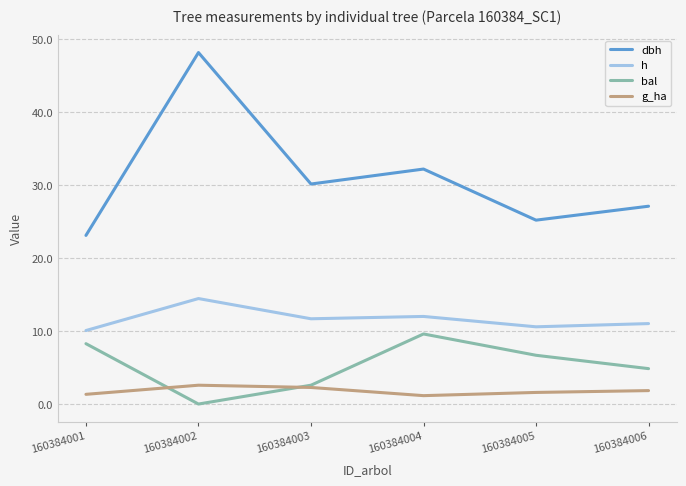

True or false: g_ha and dbh intersect in this chart.

False